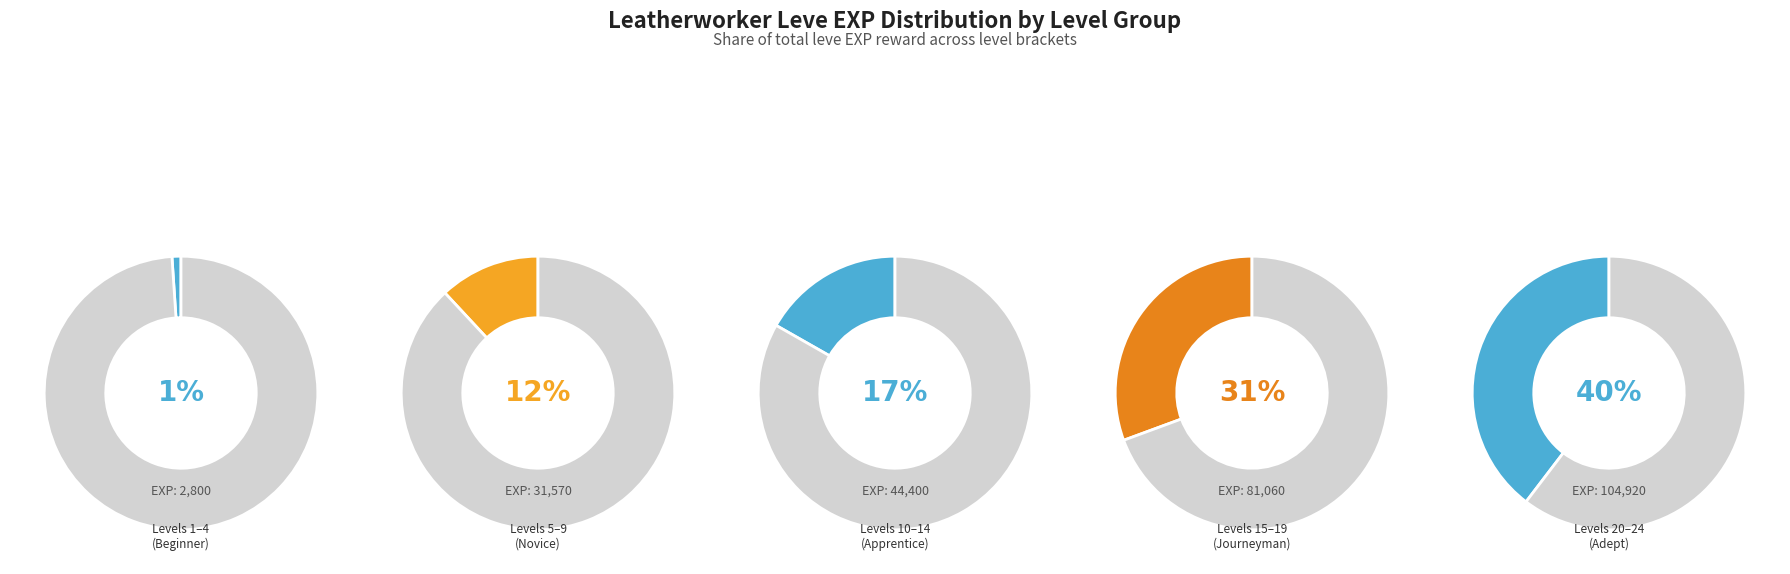

The 1 slice represents 12% of the pie. True or false?

False